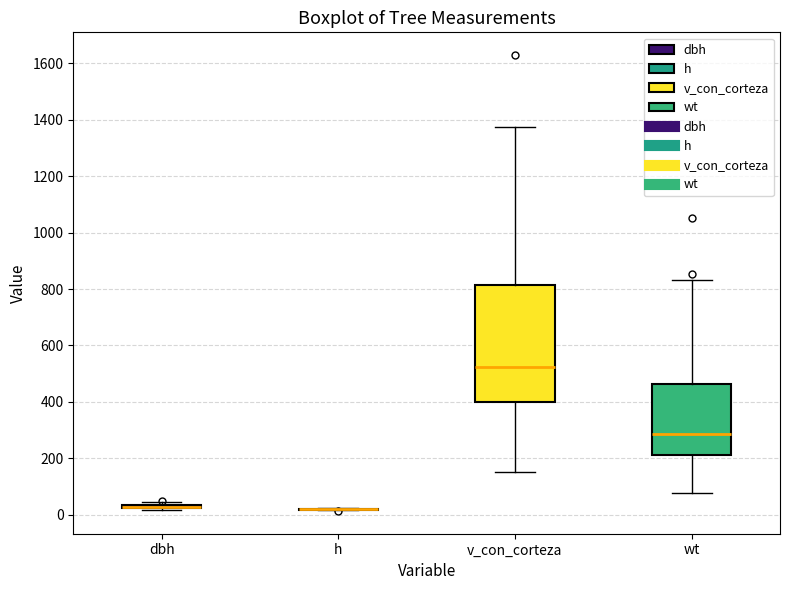

Reading left to right, read every box against the y-axis: the position of its median line, the range the box covers, and the ends of its whiskers. The values are not printed on the chart, so give them approximately, as read against the axis.

dbh: box collapsed to a line at 20, whiskers 20 to 40
h: box collapsed to a line at 20, whiskers 20 to 20
v_con_corteza: median 520, box 400 to 820, whiskers 160 to 1380
wt: median 280, box 220 to 460, whiskers 80 to 840